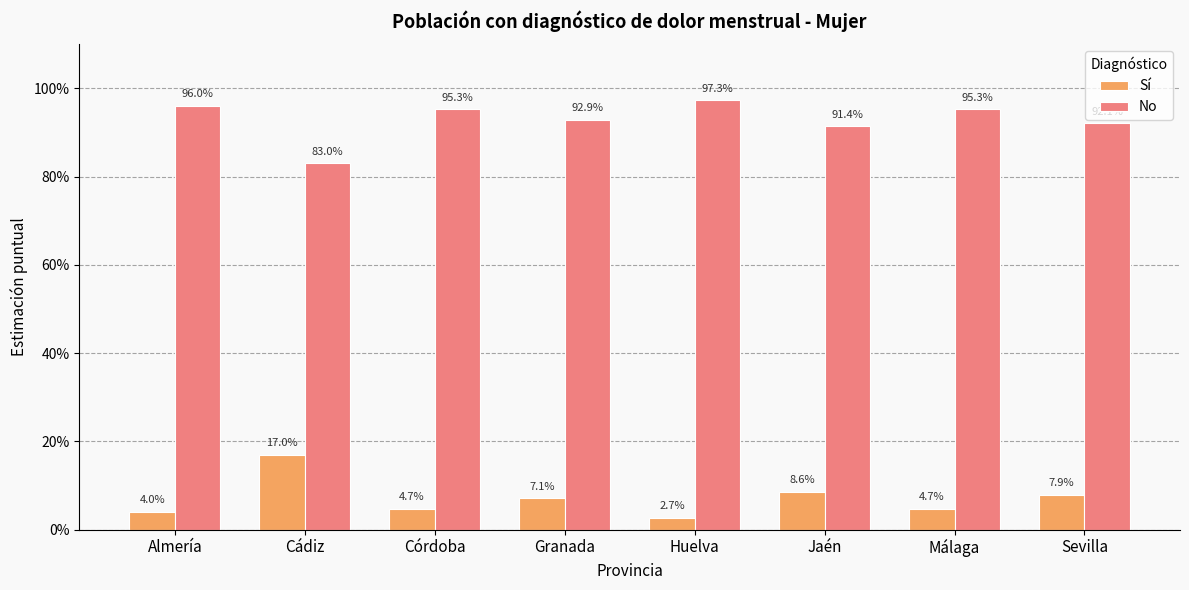

Does the chart contain stacked bars?

No